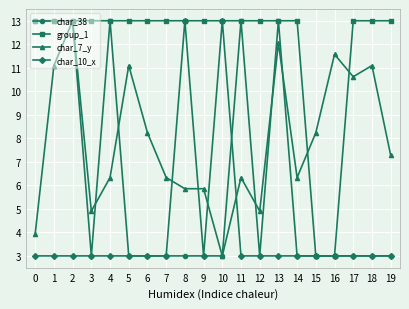

What is the sum of all group_1 values?

240.0